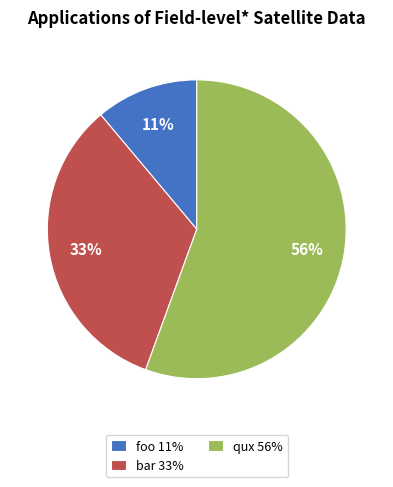

What is the ratio of the value at bar to the value at qux?

0.6